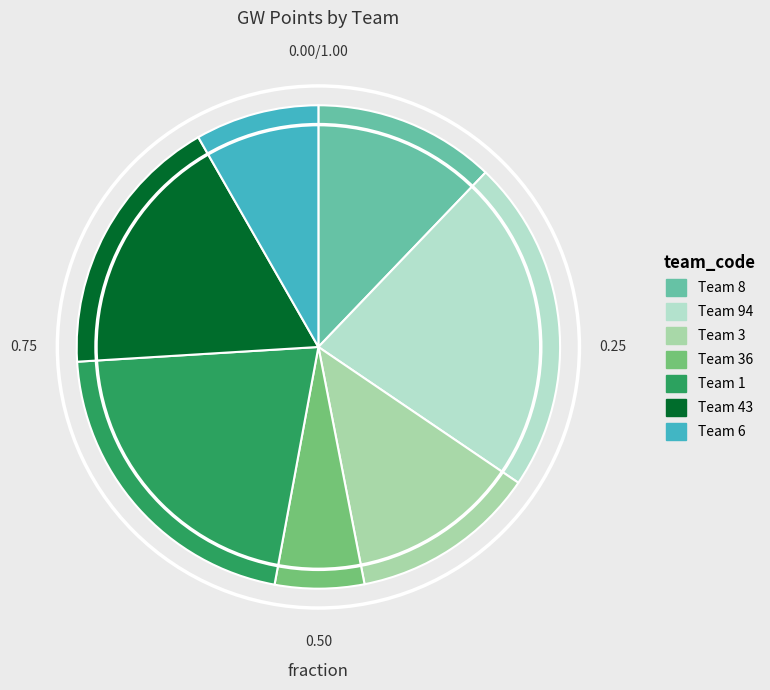

Is there any slice that represents more than half of the pie?

No